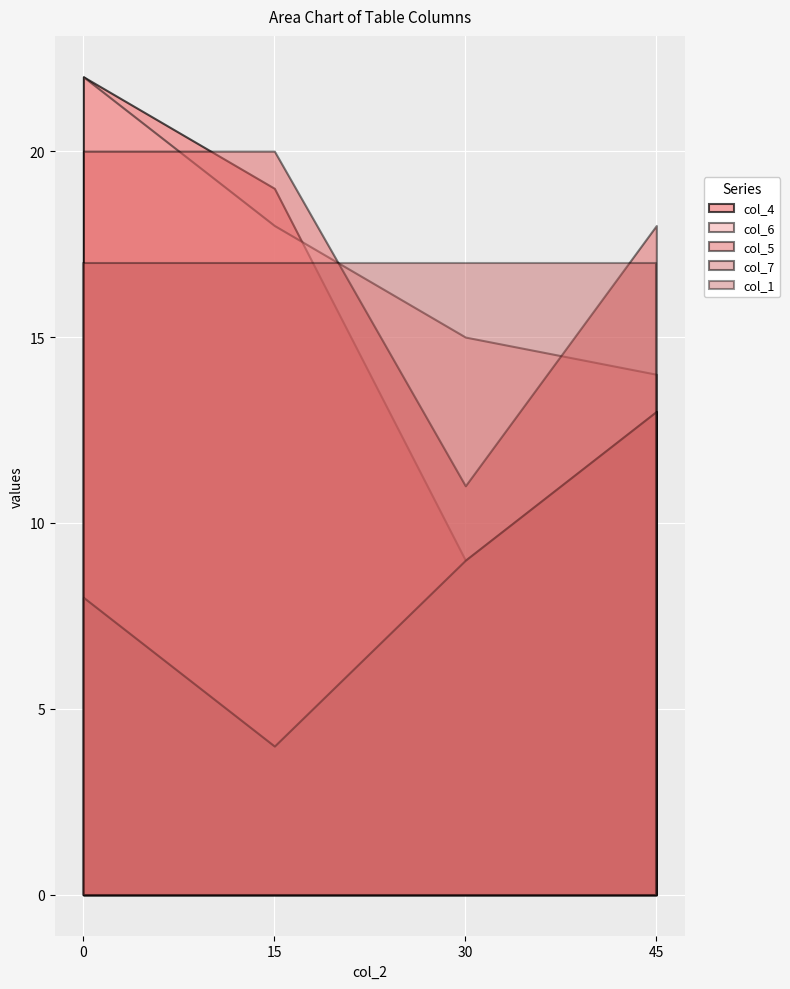

Between 45 and 30, which is larger?

45